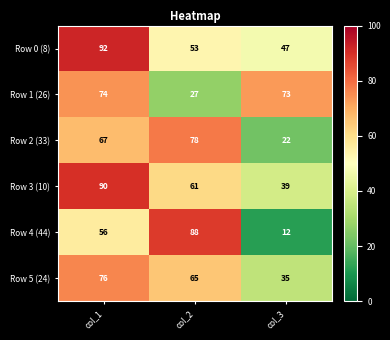

Rank the series at col_3 from lowest to highest value.

Row 4 (44), Row 2 (33), Row 5 (24), Row 3 (10), Row 0 (8), Row 1 (26)